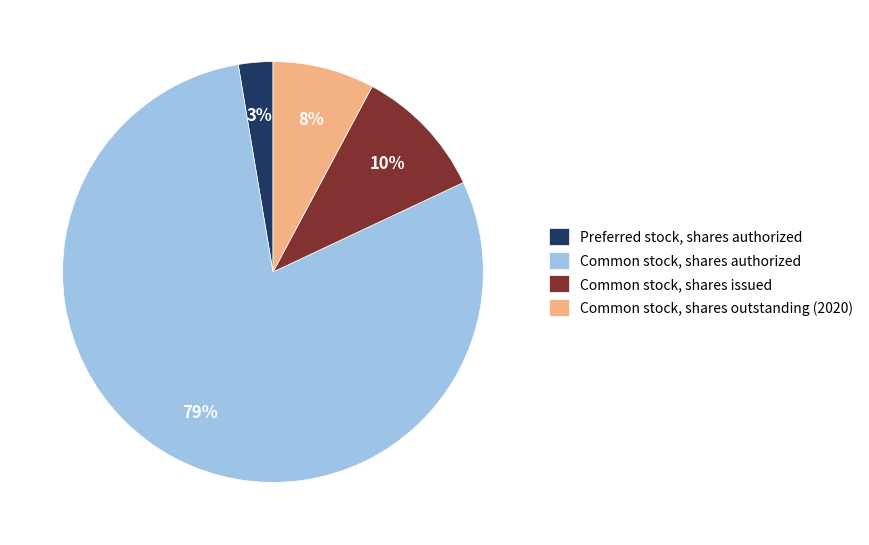

To the nearest percent, what is the average slice percentage?

25%